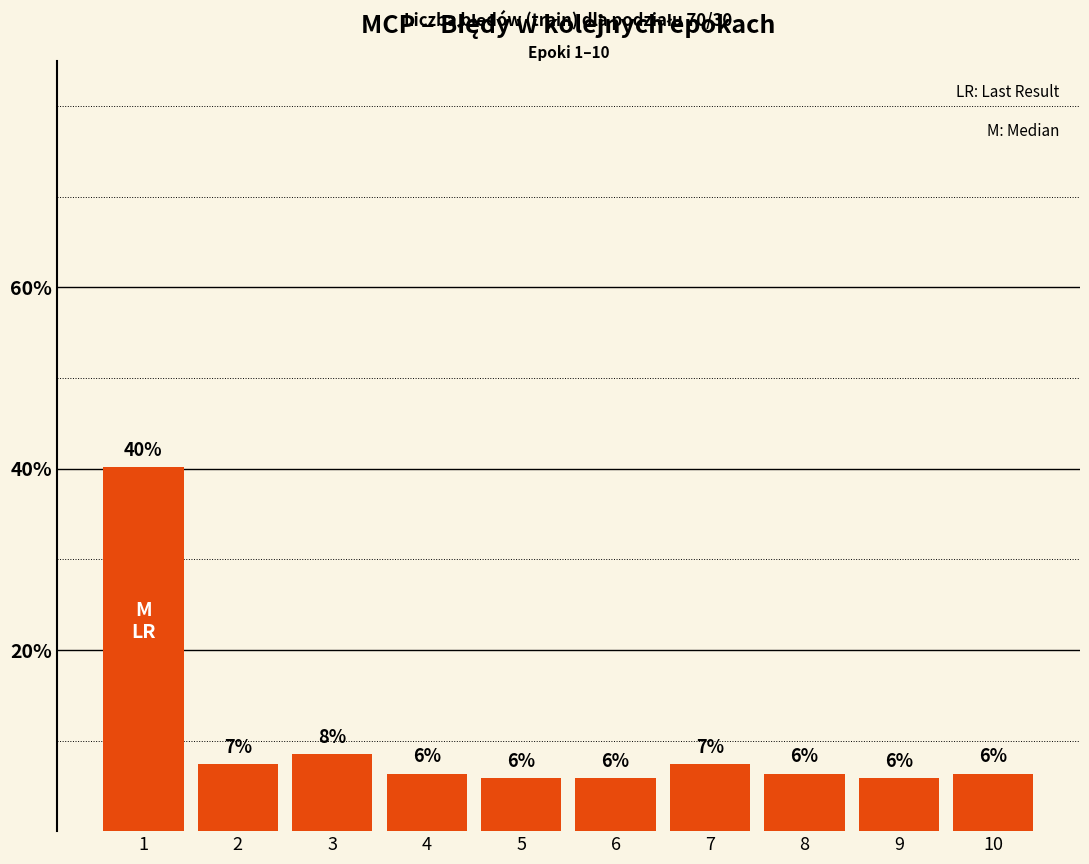

Reading left to right, list all the values displayed in this chart.

1=40.2	2=7.4	3=8.5	4=6.3	5=5.8	6=5.8	7=7.4	8=6.3	9=5.8	10=6.3